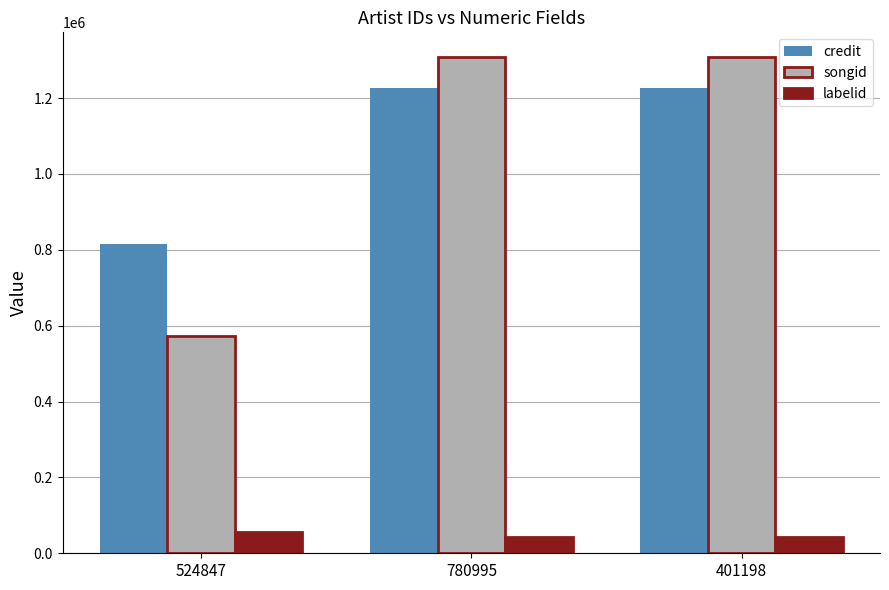

What is the average value of the songid series?

1062954